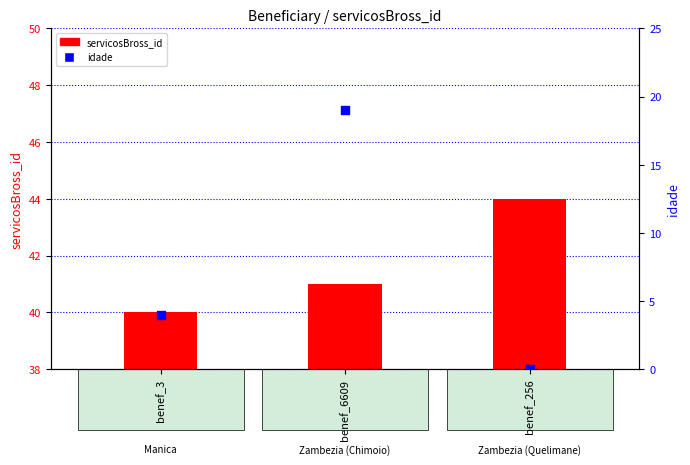

What are all the series names shown in the legend?

servicosBross_id, idade